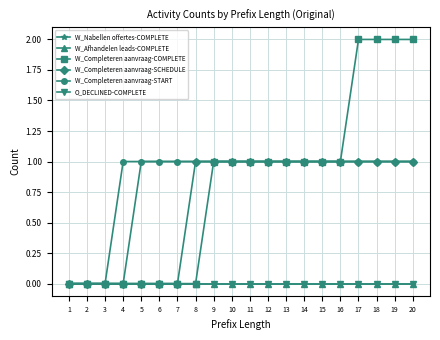

What is the total value across all series at 4?

1